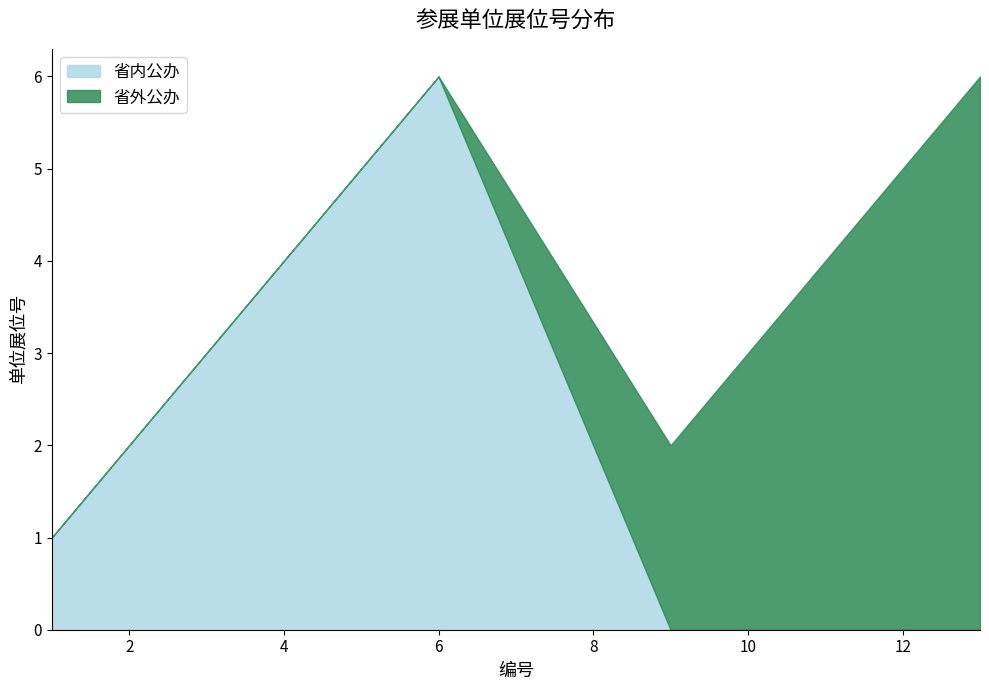

Which category has the highest value in the 省内公办 series?

6